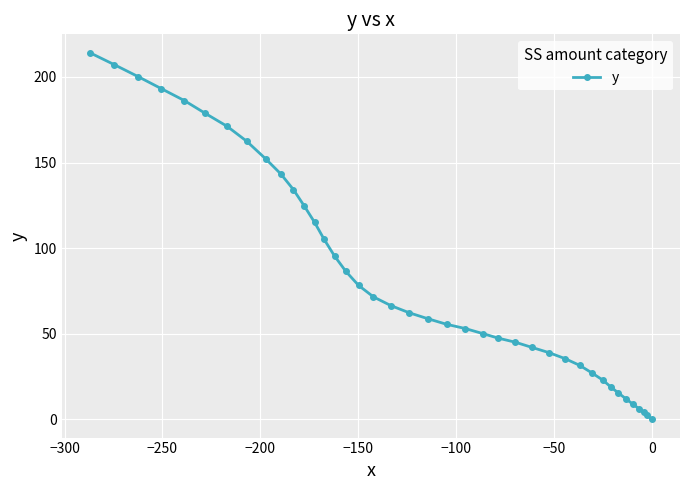

What is the maximum value shown in the chart?

214.2